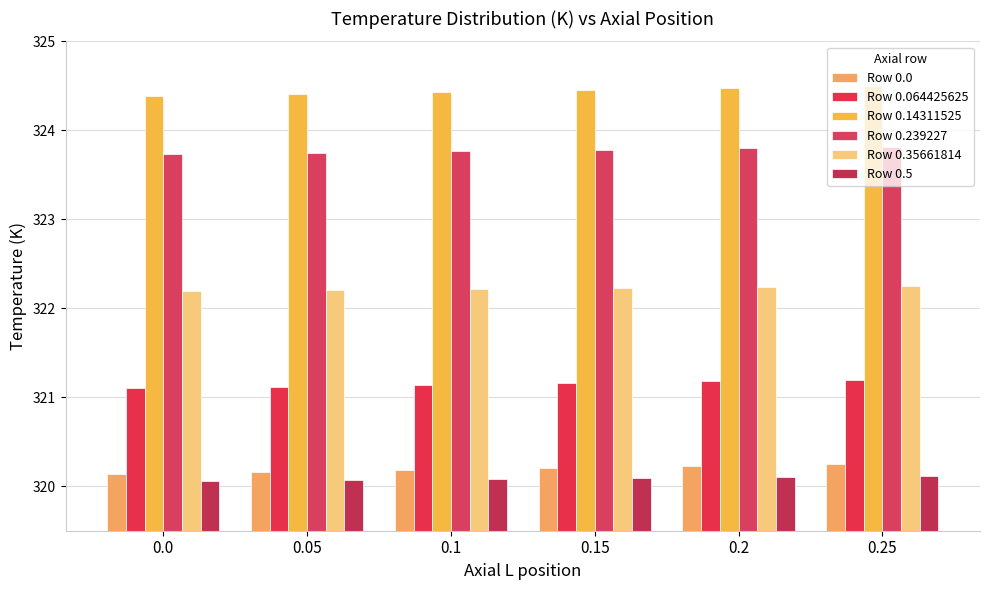

What is the total value across all series at 0.15?

1931.9